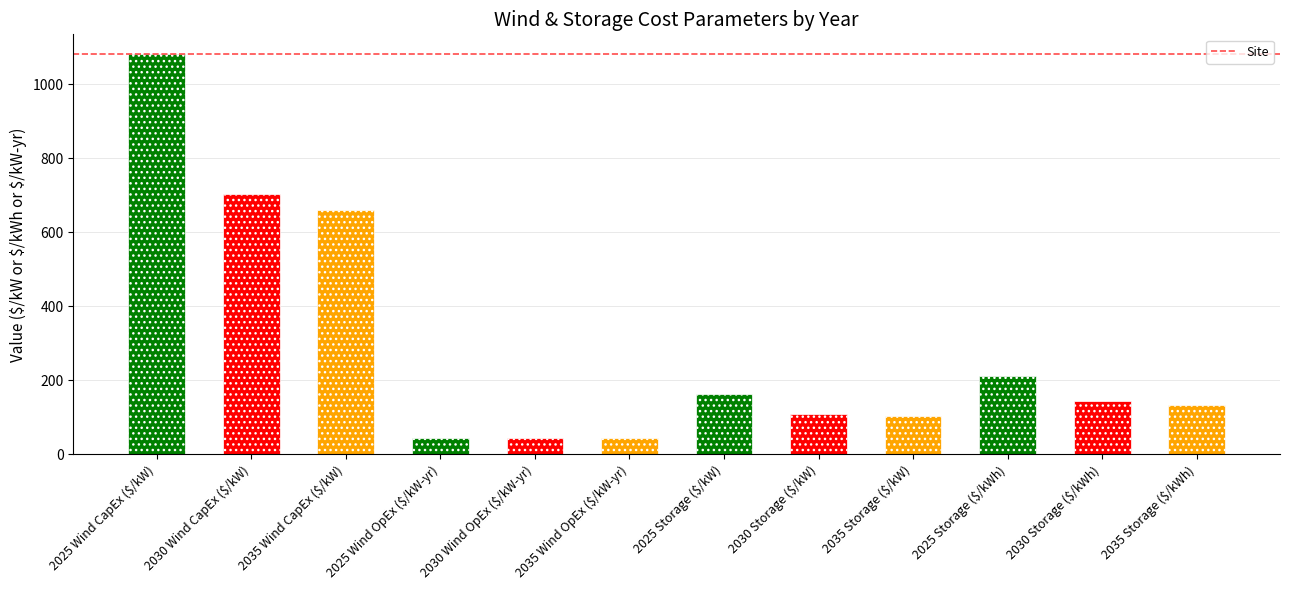

What is the change in value from 2035 Wind OpEx ($/kW-yr) to 2035 Storage ($/kW)?

+59